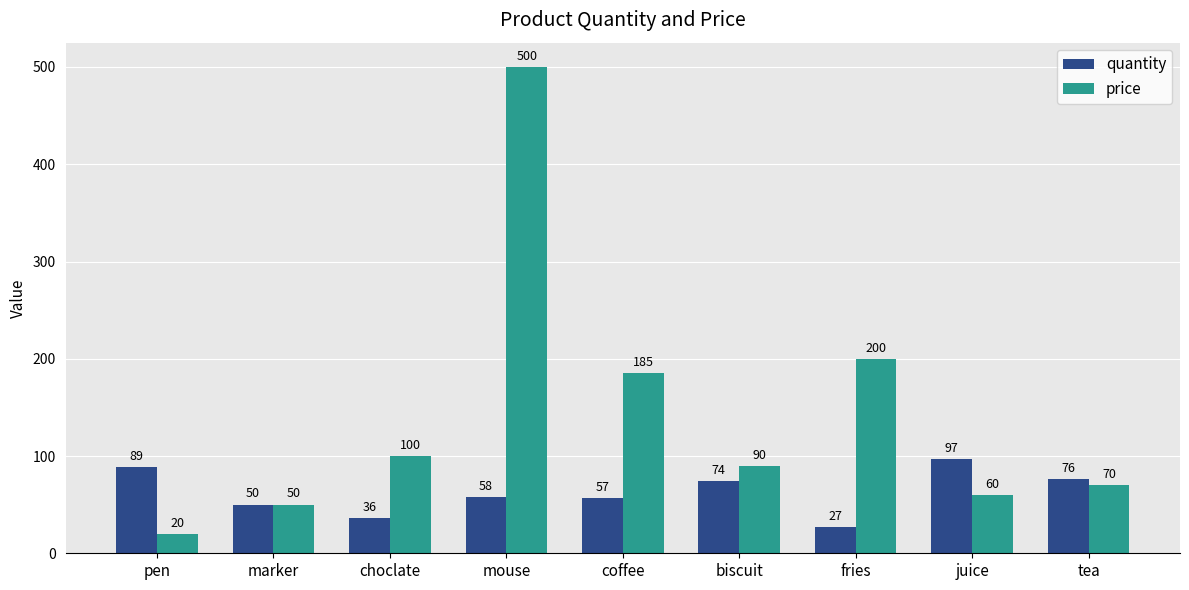

Is it true that quantity equals 38 at juice?

False